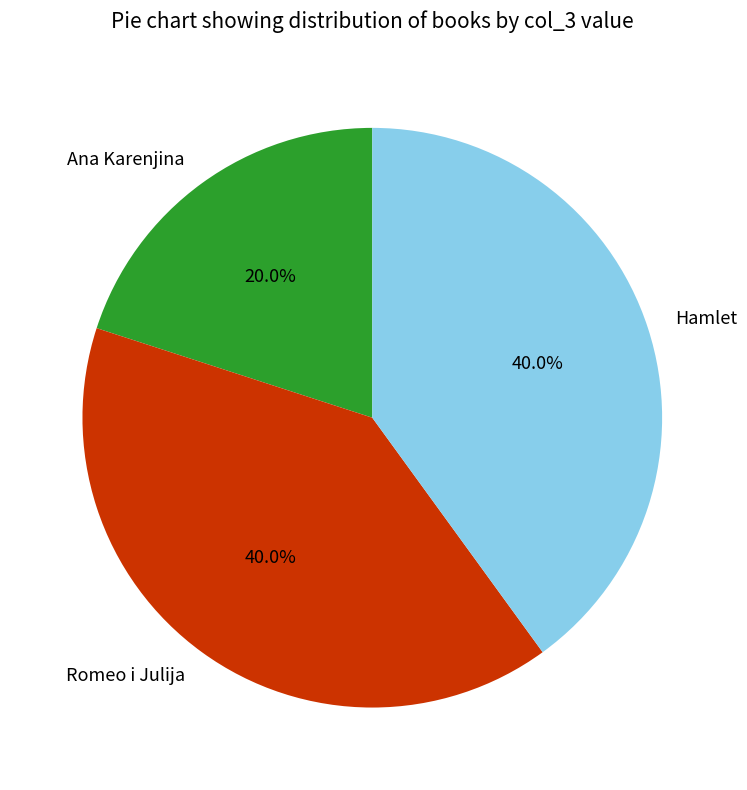

What percentage is the Hamlet slice, to the nearest percent?

40%